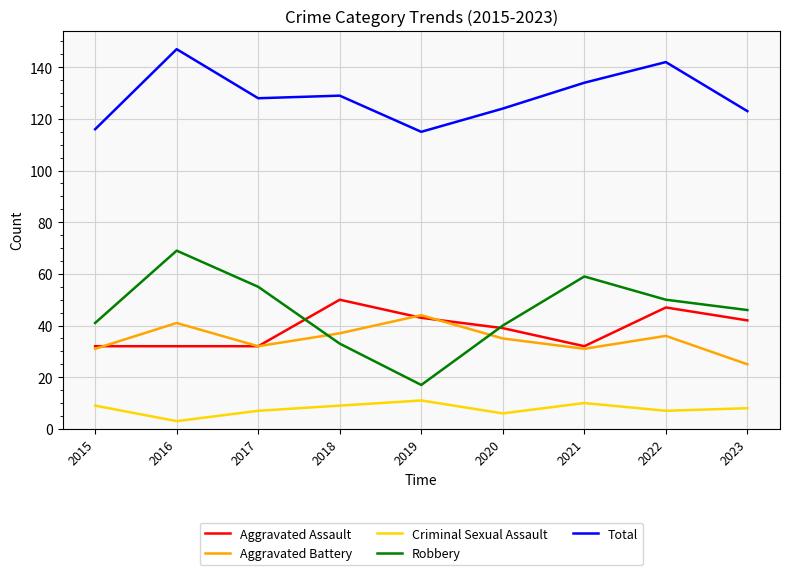

True or false: Robbery and Total intersect in this chart.

False